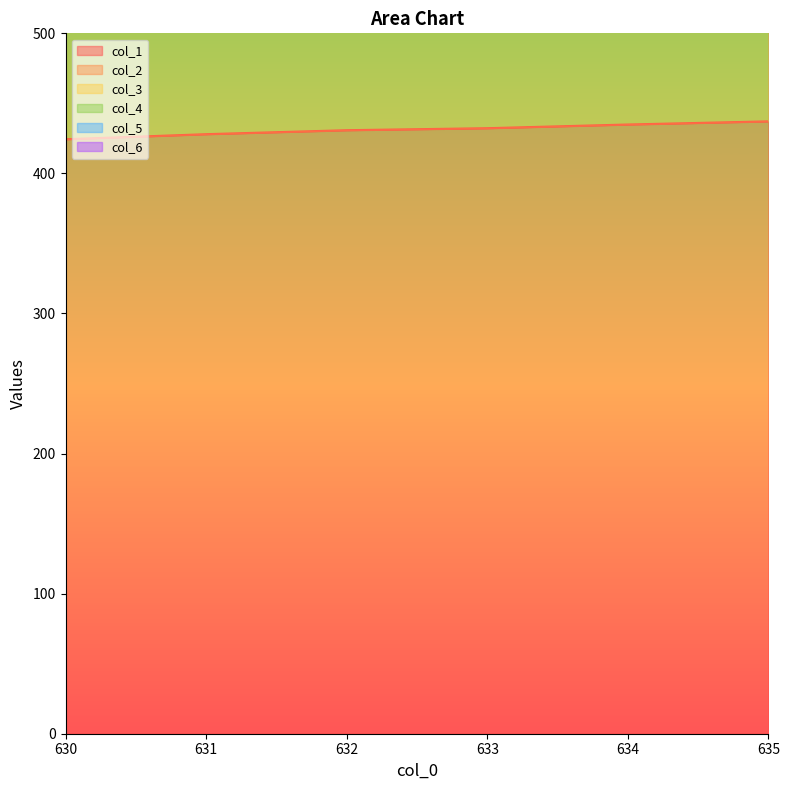

Where is col_3 nearest to the value 984?

632